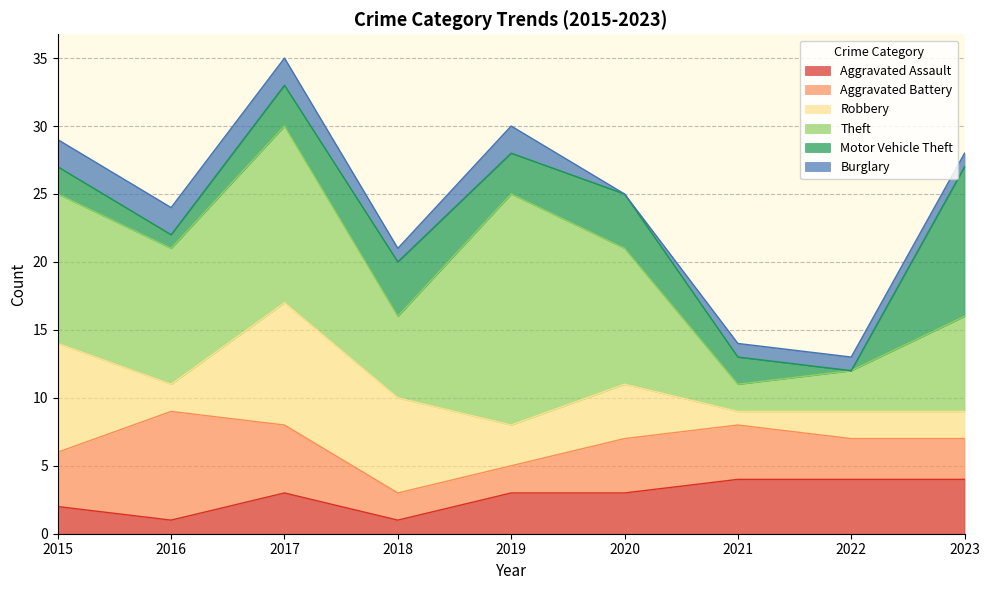

In Burglary, how many points are lower than both neighbors (excluding endpoints)?

2